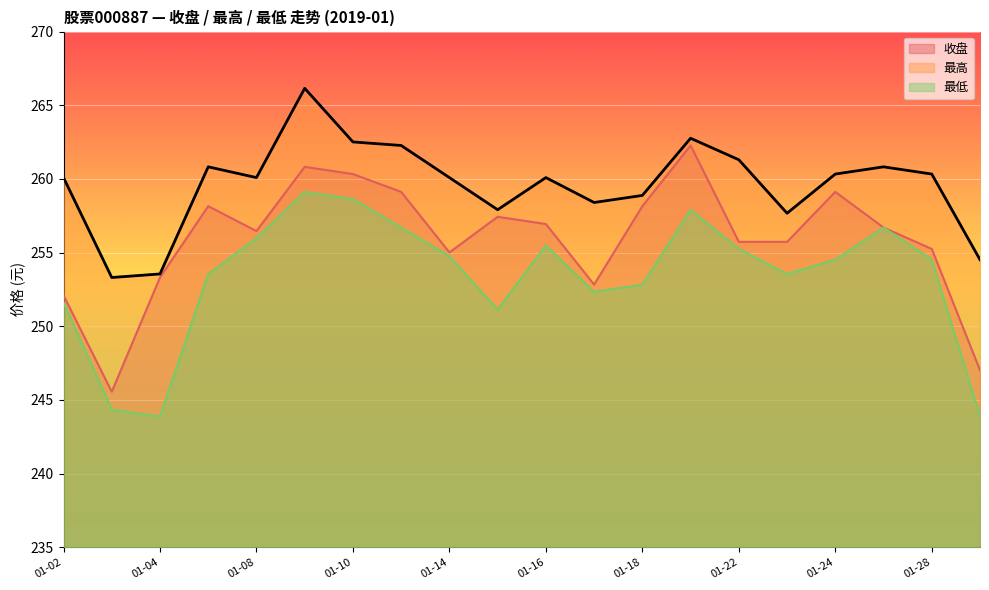

Does the chart display data point markers on the line(s)?

No